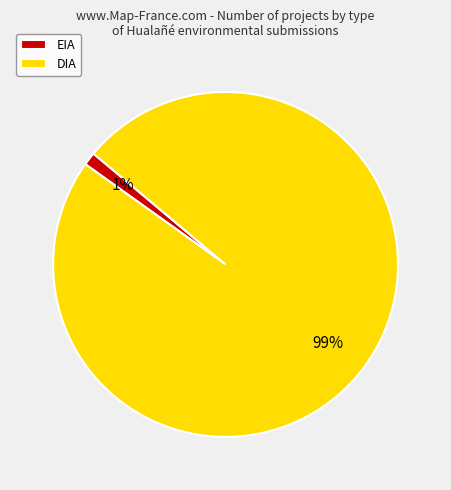

What is the largest slice in the pie chart?

DIA